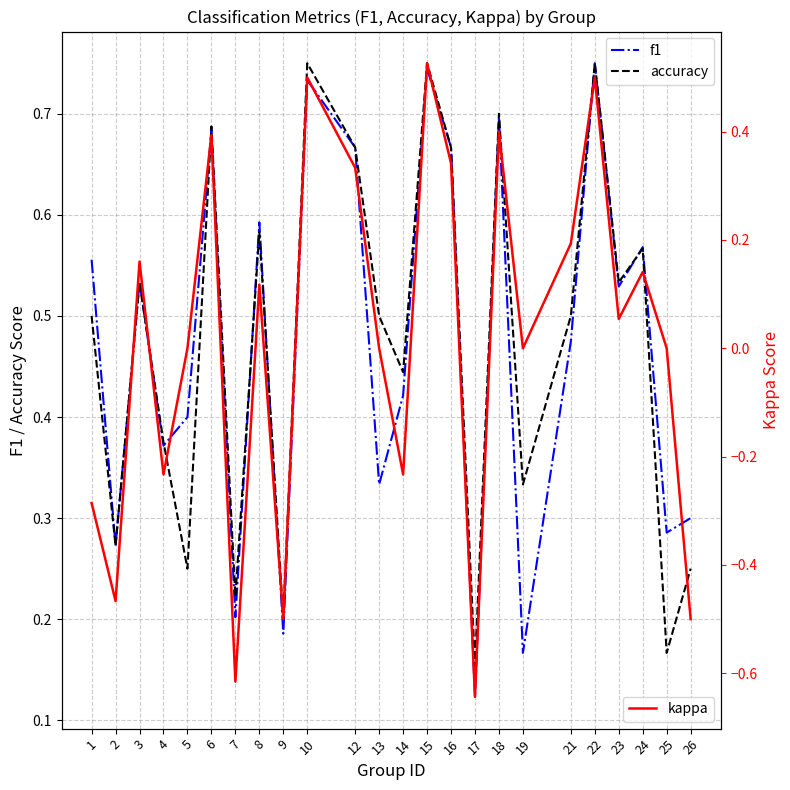

The value of accuracy at 15 is 0.8. True or false?

True